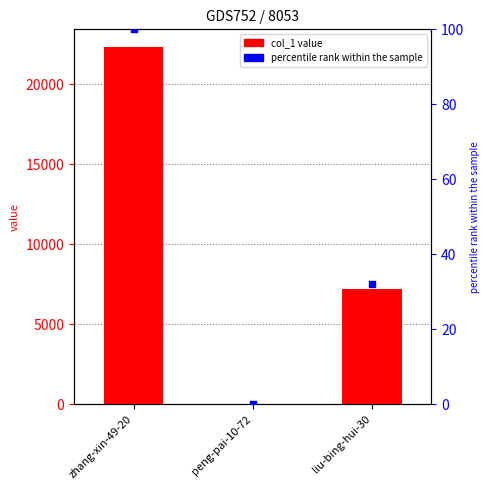

Which series contains the lowest Y value?

percentile rank